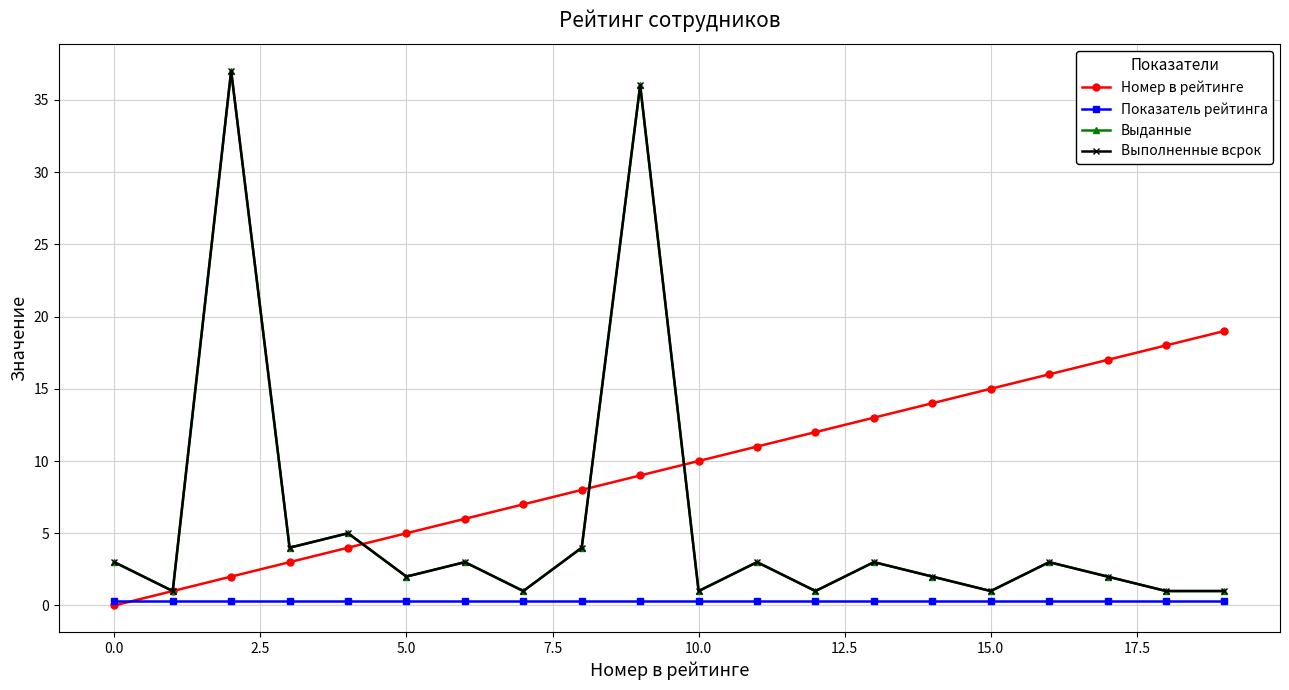

Rank the series by their maximum value, from lowest to highest.

Показатель рейтинга, Номер в рейтинге, Выданные, Выполненные всрок